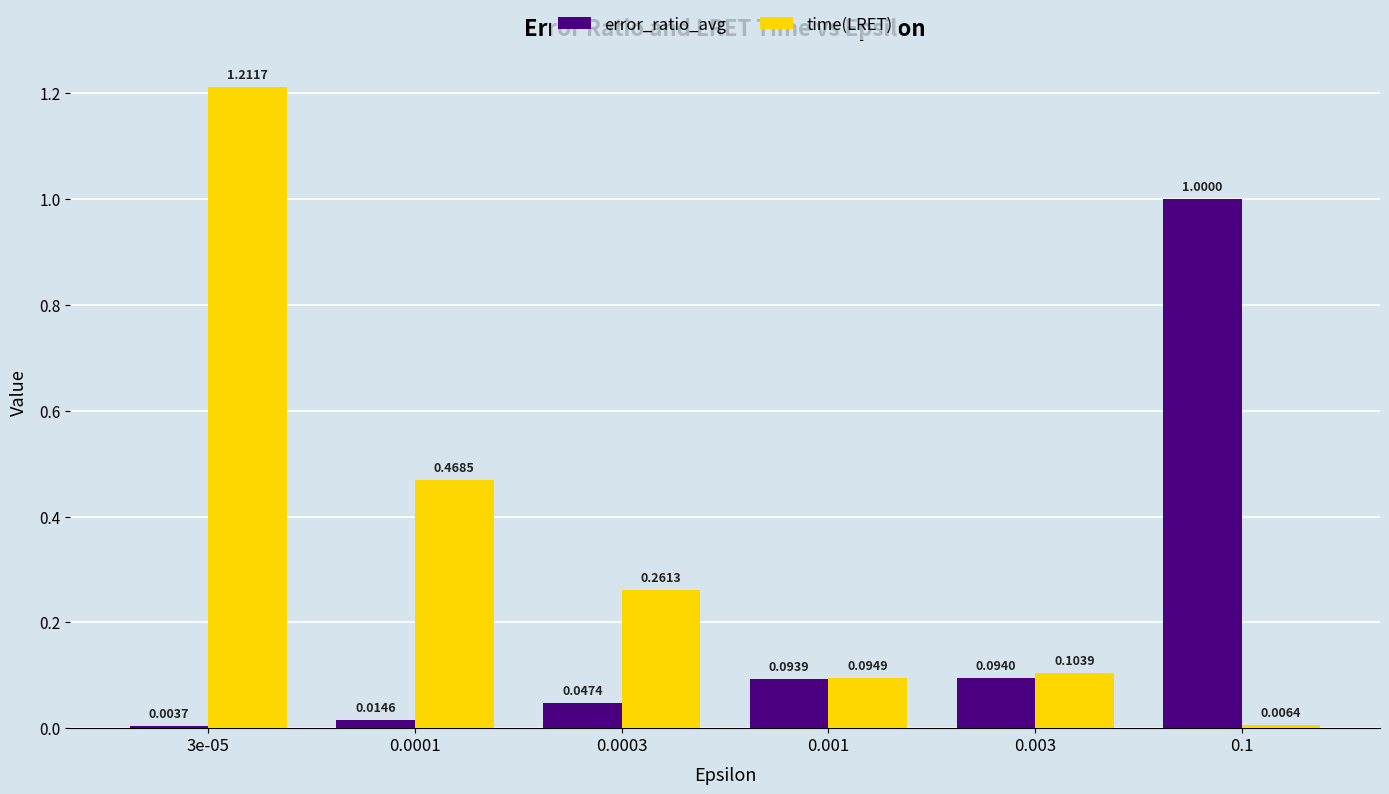

What is the sum of the time(LRET) values at 0.0001 and 0.0003?

0.7